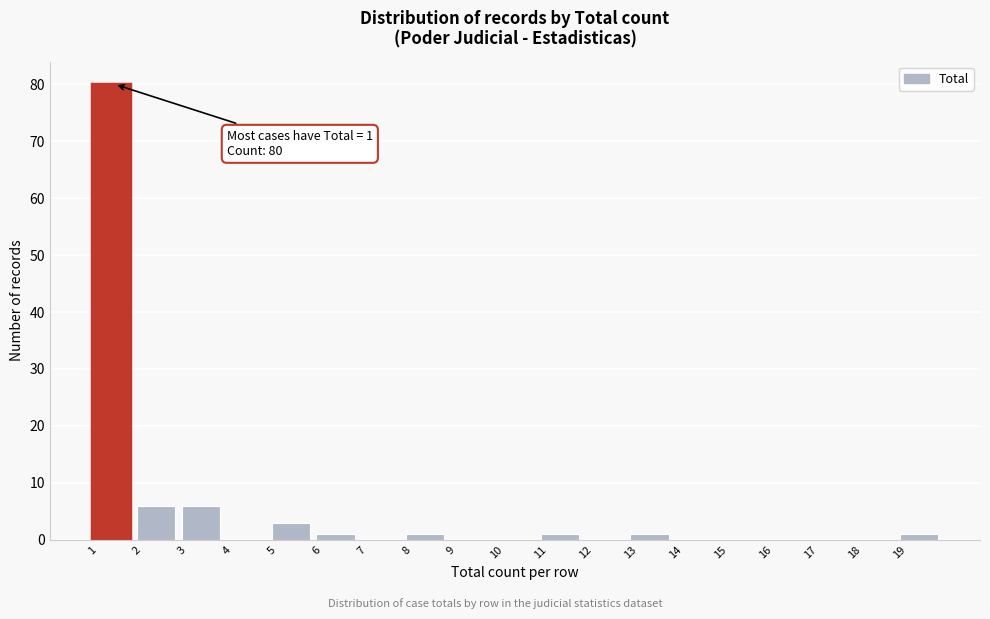

Which range on the x-axis has the tallest bar?

1 to 2